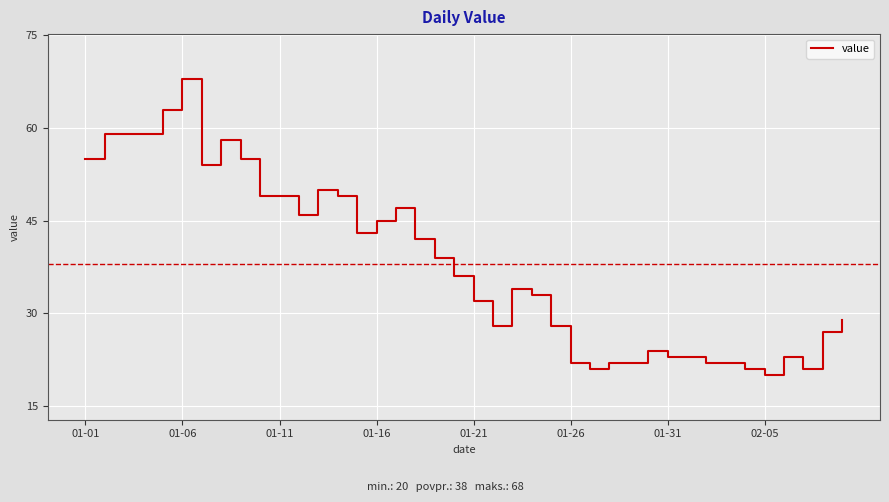

What is the sum of all values?

1522